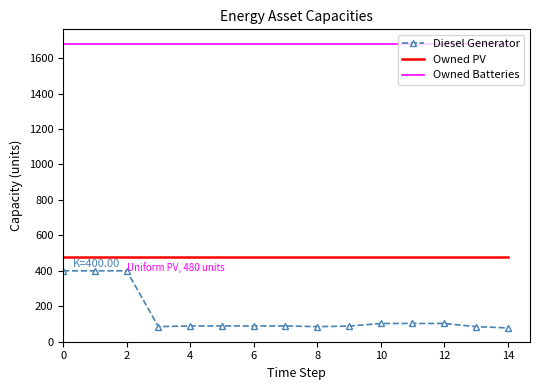

List the series in order of their peak value, highest first.

Owned Batteries, Owned PV, Diesel Generator